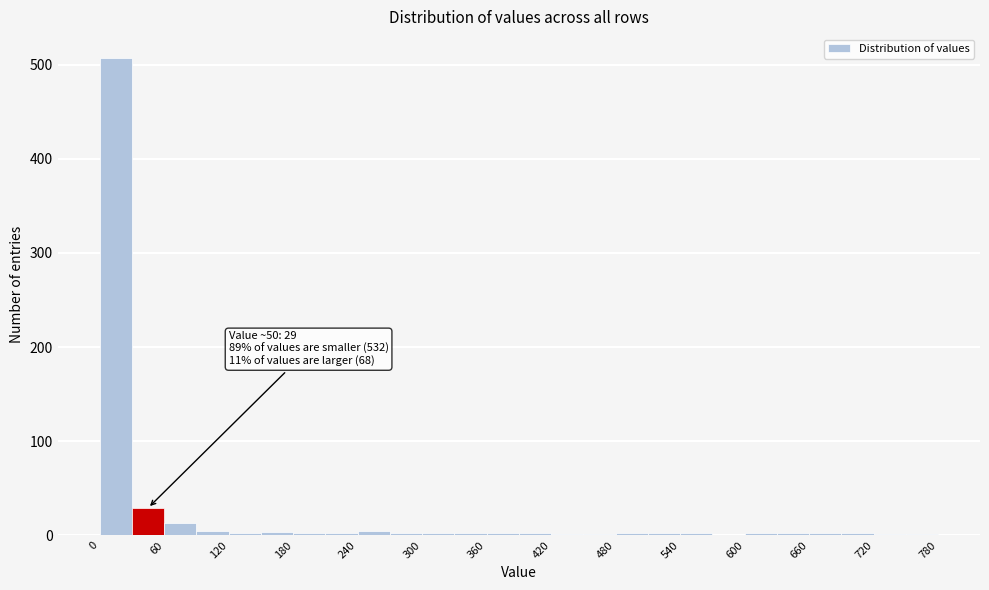

Read against the x-axis, roughly where is the centre of the tallest bar?

20